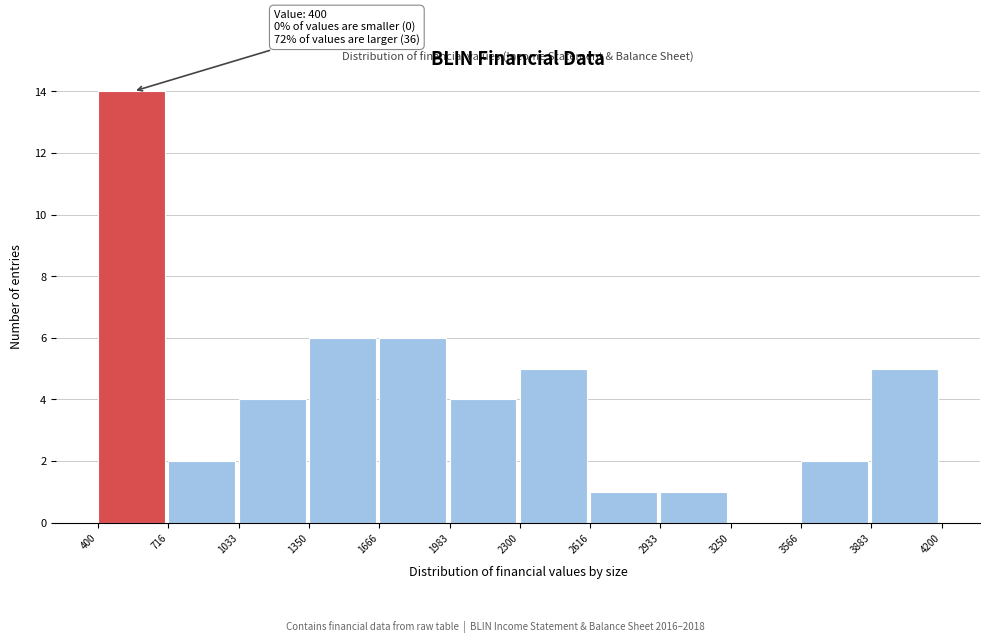

Which range on the x-axis has the tallest bar?

400 to 716